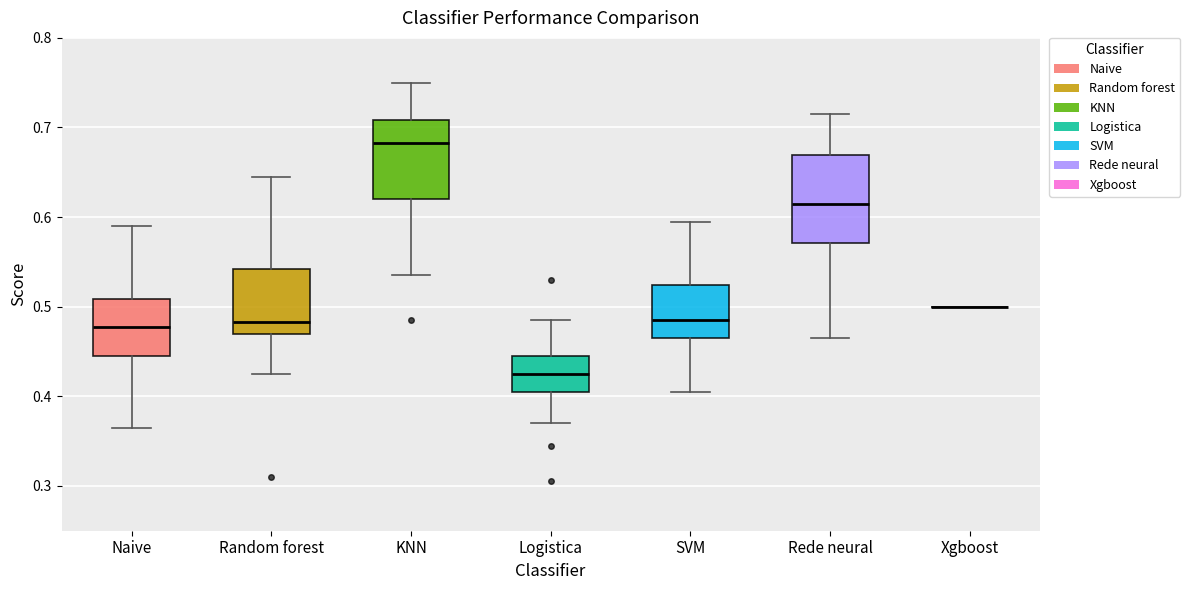

Reading left to right, read every box against the y-axis: the position of its median line, the range the box covers, and the ends of its whiskers. The values are not printed on the chart, so give them approximately, as read against the axis.

Naive: median 0.48, box 0.45 to 0.51, whiskers 0.37 to 0.59
Random forest: median 0.48, box 0.47 to 0.54, whiskers 0.43 to 0.65
KNN: median 0.68, box 0.62 to 0.71, whiskers 0.54 to 0.75
Logistica: median 0.43, box 0.41 to 0.45, whiskers 0.37 to 0.49
SVM: median 0.49, box 0.47 to 0.52, whiskers 0.41 to 0.60
Rede neural: median 0.62, box 0.57 to 0.67, whiskers 0.47 to 0.72
Xgboost: box collapsed to a line at 0.50, whiskers 0.50 to 0.50